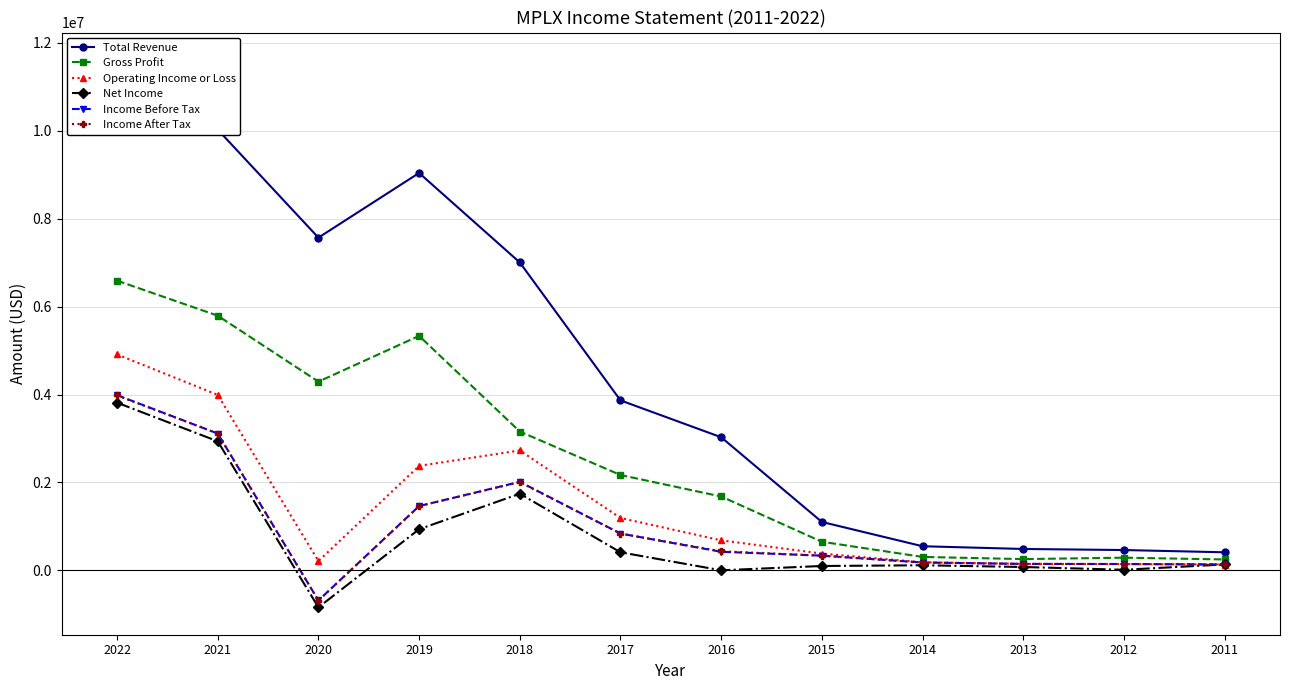

At 2011, list the series in order from smallest to largest.

Operating Income or Loss, Net Income, Income After Tax, Income Before Tax, Gross Profit, Total Revenue